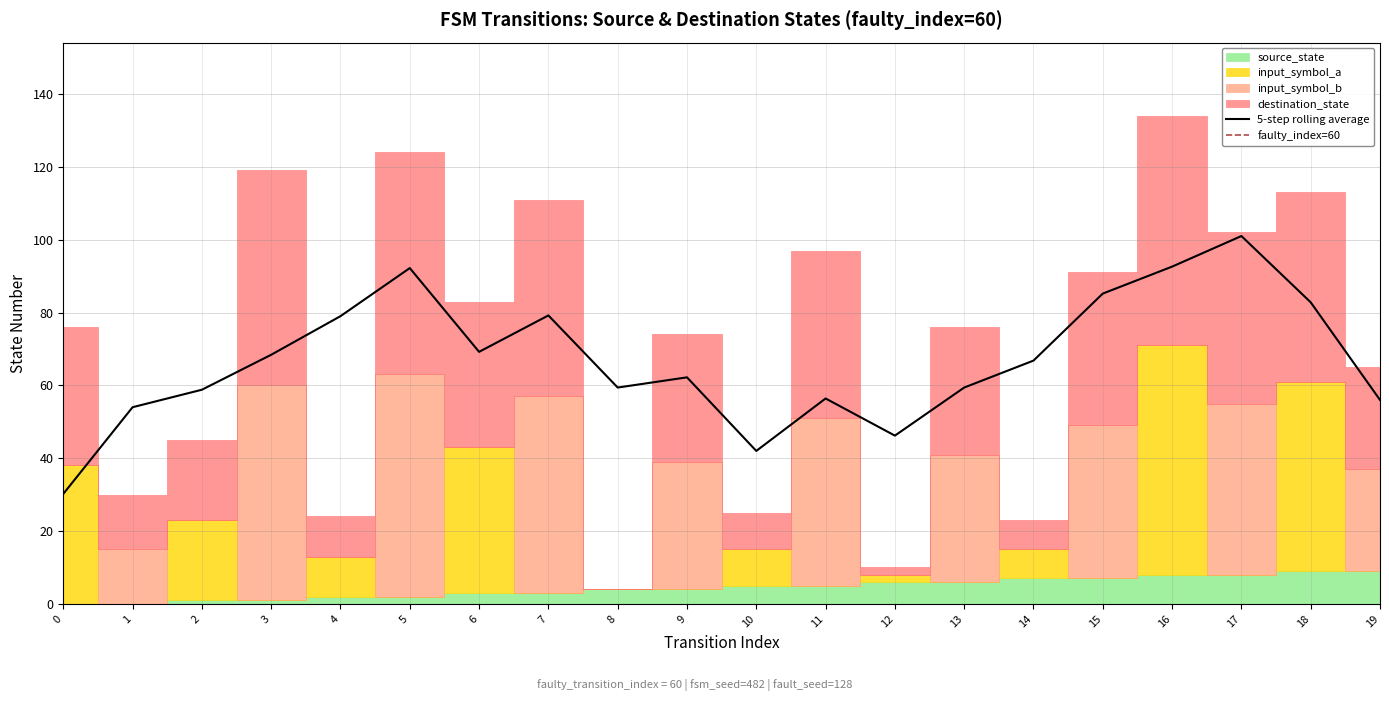

True or false: destination_state and input_symbol_b intersect in this chart.

False